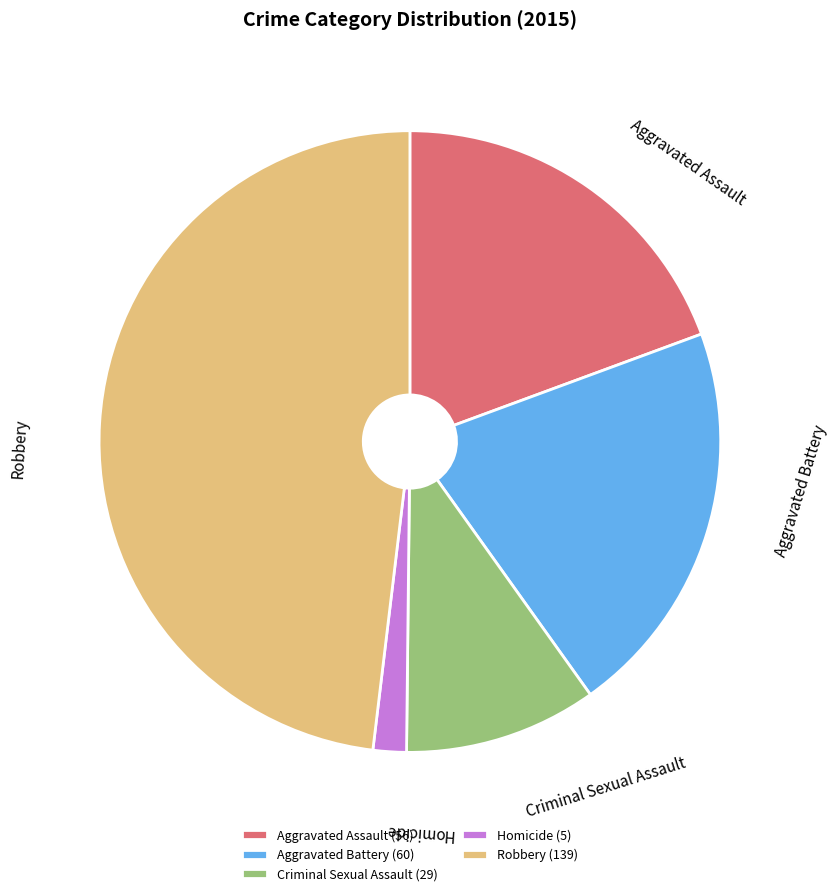

Is Criminal Sexual Assault the majority of the pie?

No